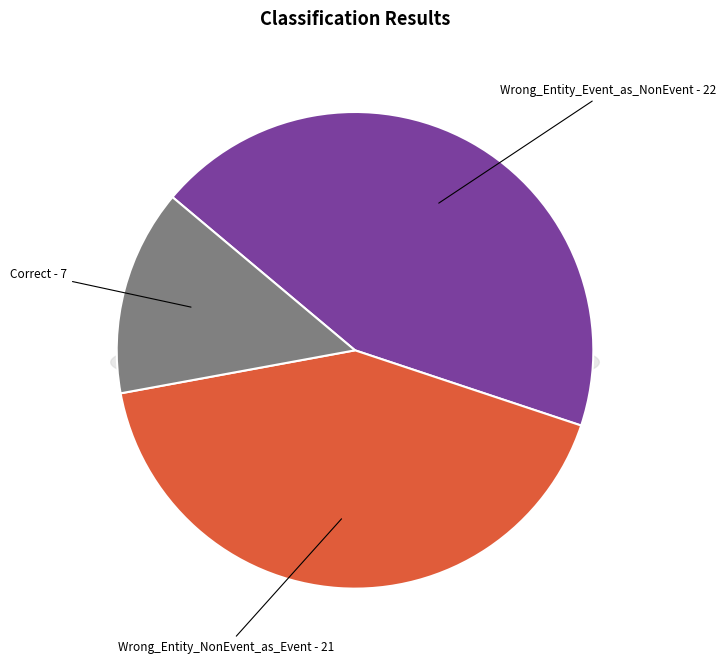

To the nearest percent, what is the combined percentage of Wrong_Entity_NonEvent_as_Event and Wrong_Entity_Event_as_NonEvent?

86%